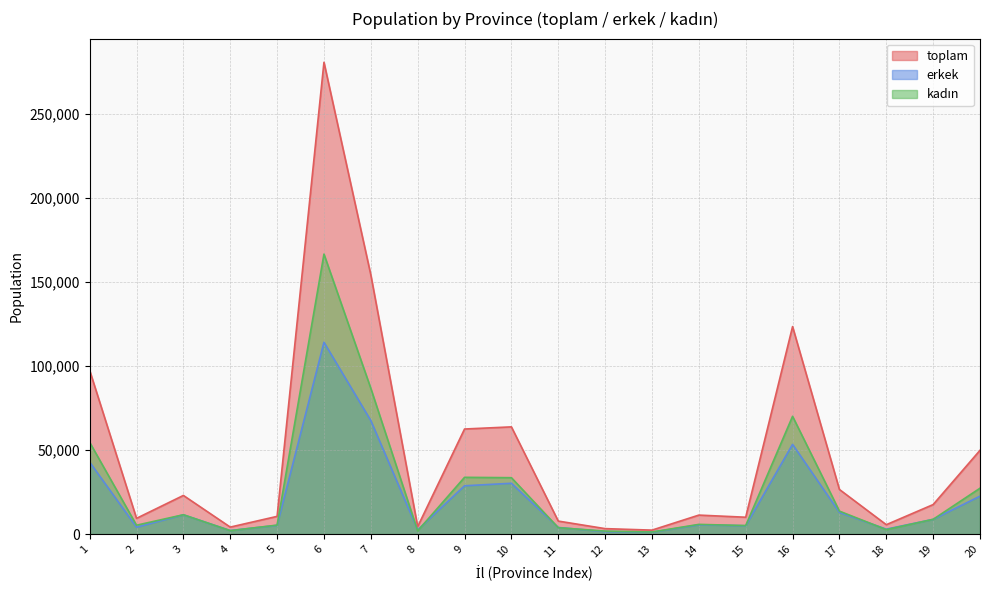

Between 7 and 15, which is larger?

7